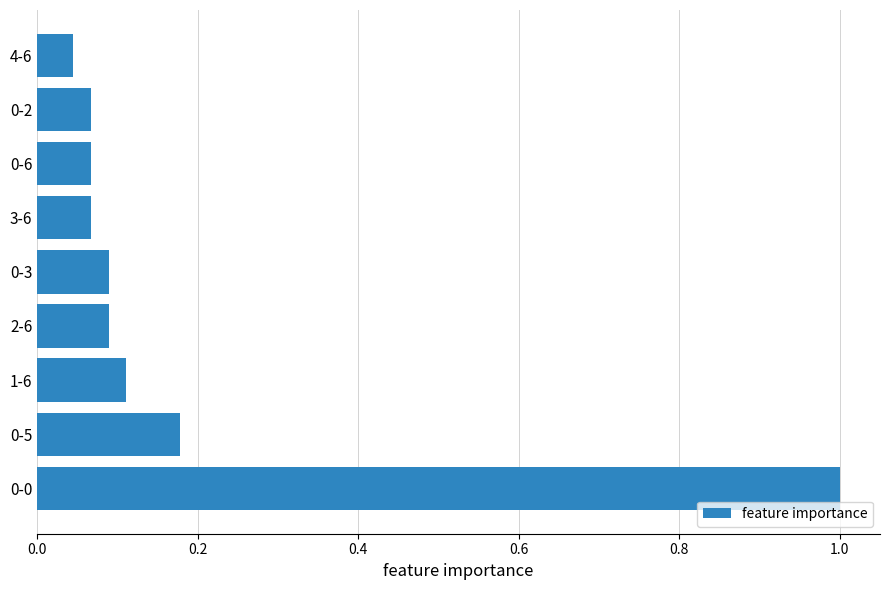

Count the number of categories in the chart.

9